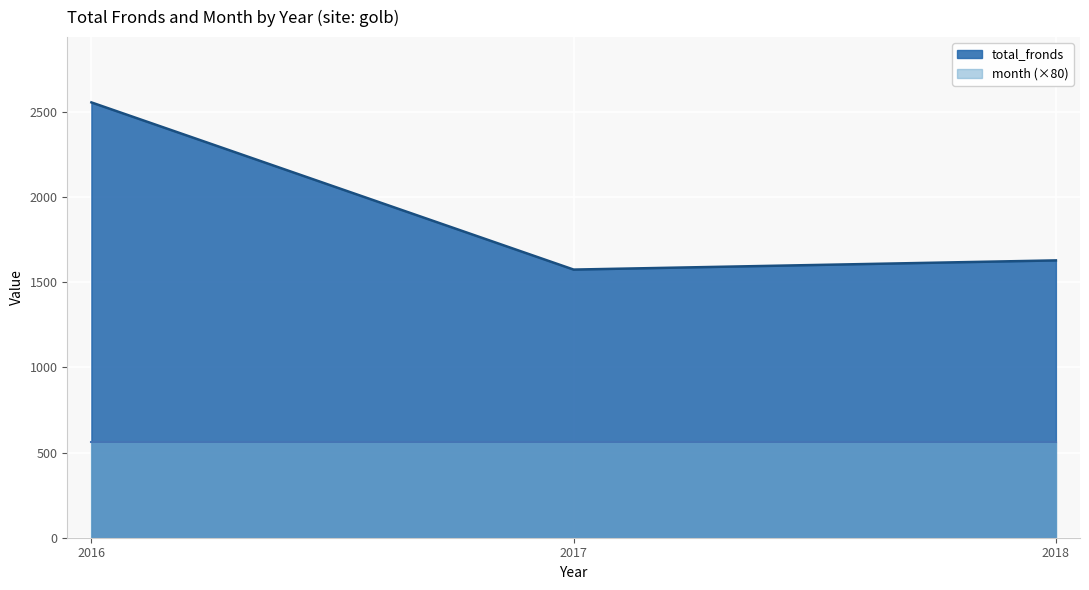

At which category does the chart reach its peak across all series?

2016